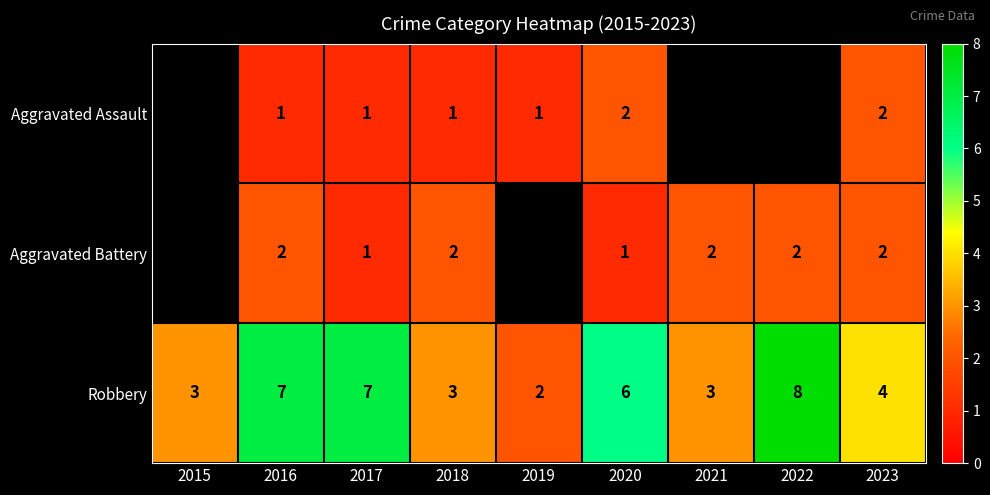

What is the difference between the highest and lowest values at 2016?

6